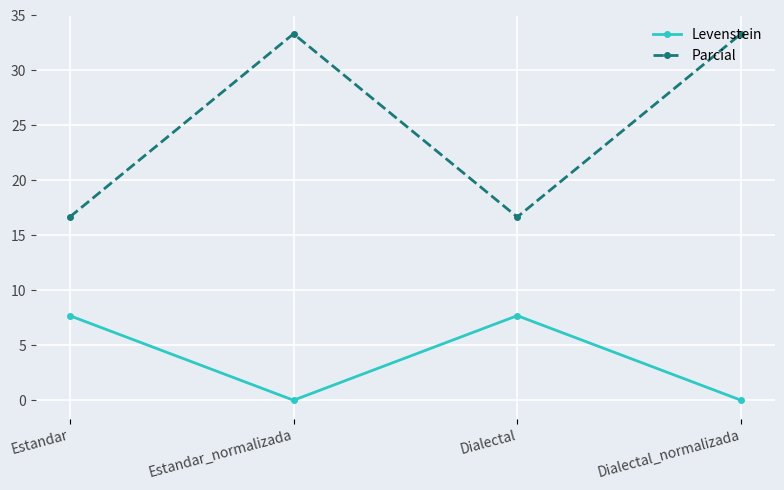

Reading left to right, what are all the values shown in this chart?

Levenstein: 7.7	0.0	7.7	0.0
Parcial: 16.7	33.3	16.7	33.3